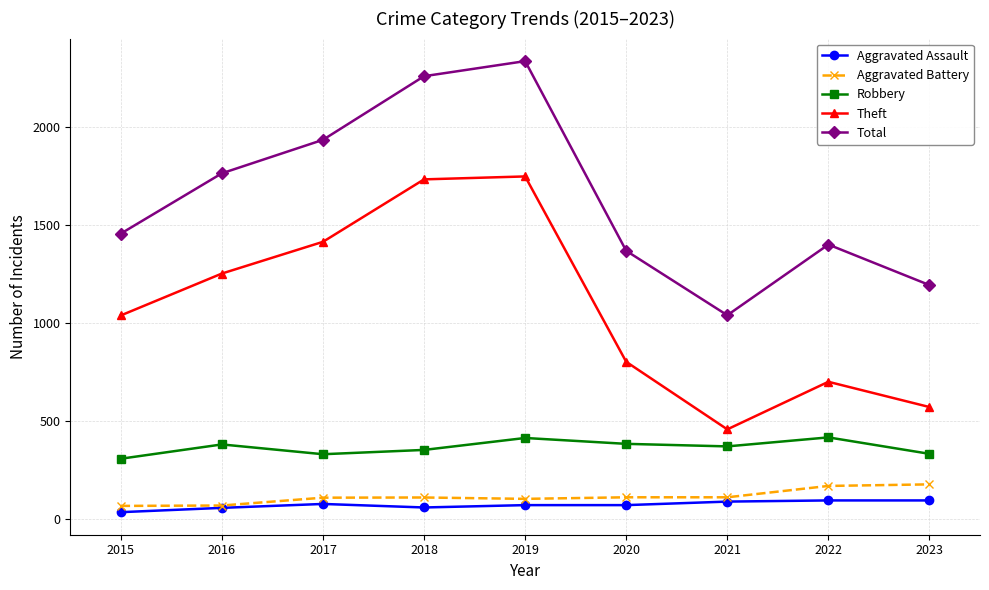

True or false: Robbery has a value of 379 at 2016.

True